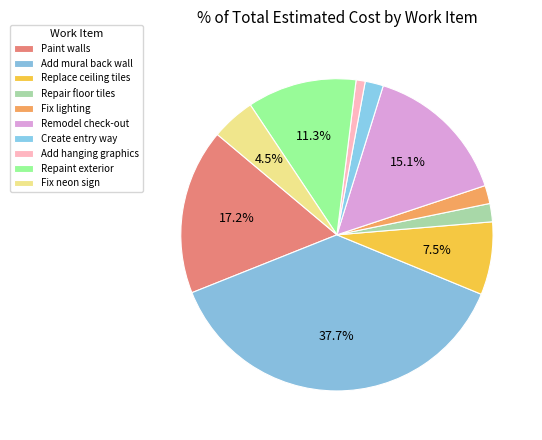

To the nearest percent, what is the average slice percentage?

10%